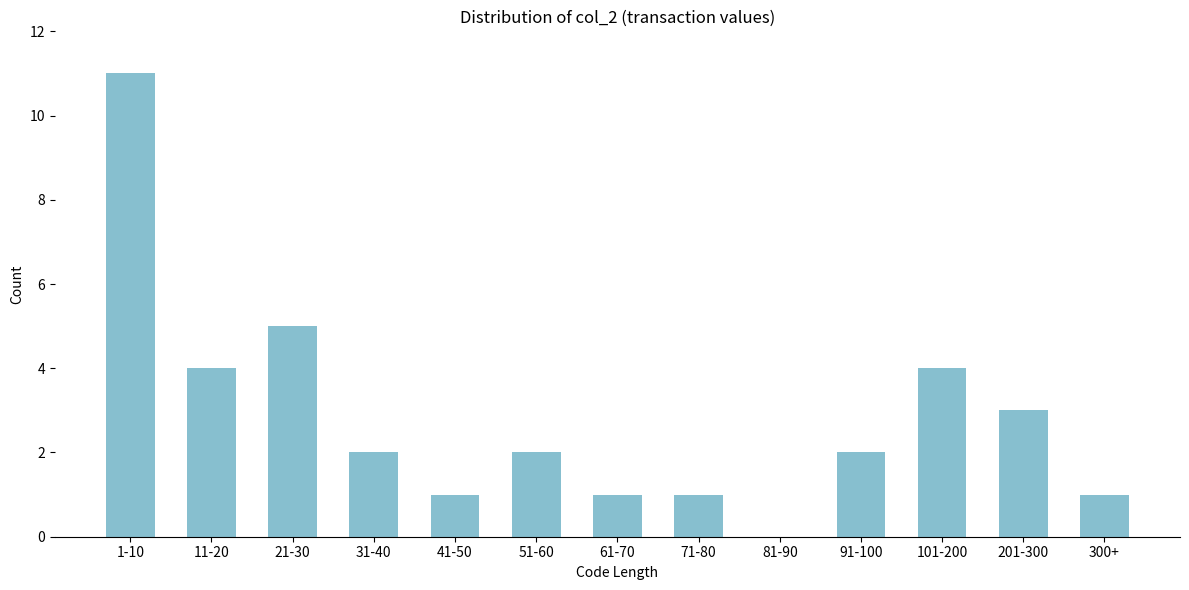

Reading left to right, extract all data points from this chart.

1-10=11	11-20=4	21-30=5	31-40=2	41-50=1	51-60=2	61-70=1	71-80=1	81-90=0	91-100=2	101-200=4	201-300=3	300+=1